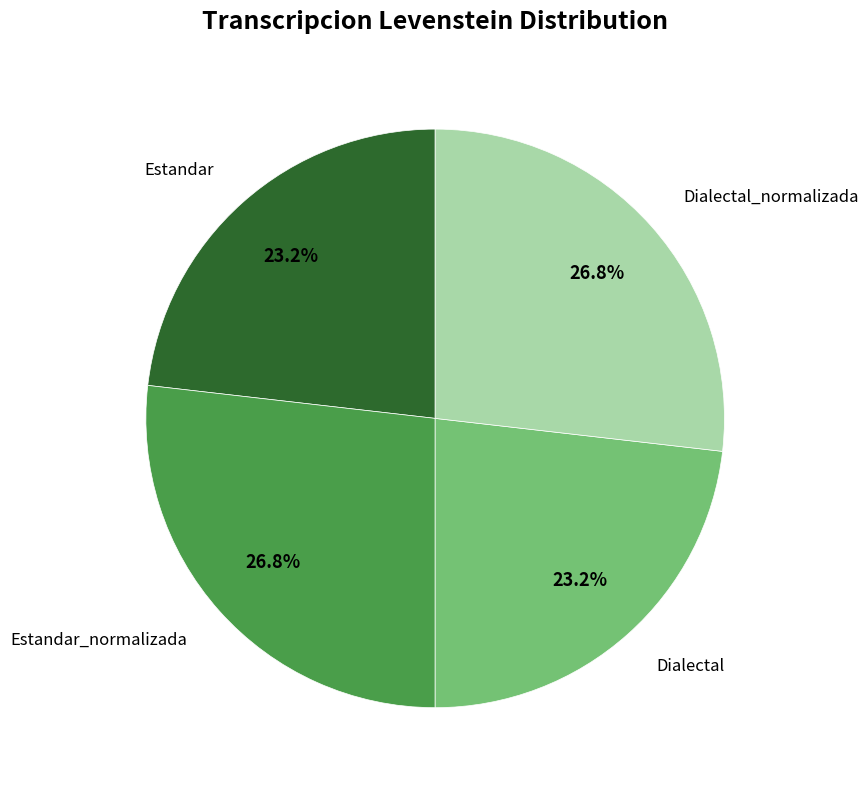

To the nearest percent, what is the average slice percentage?

25%